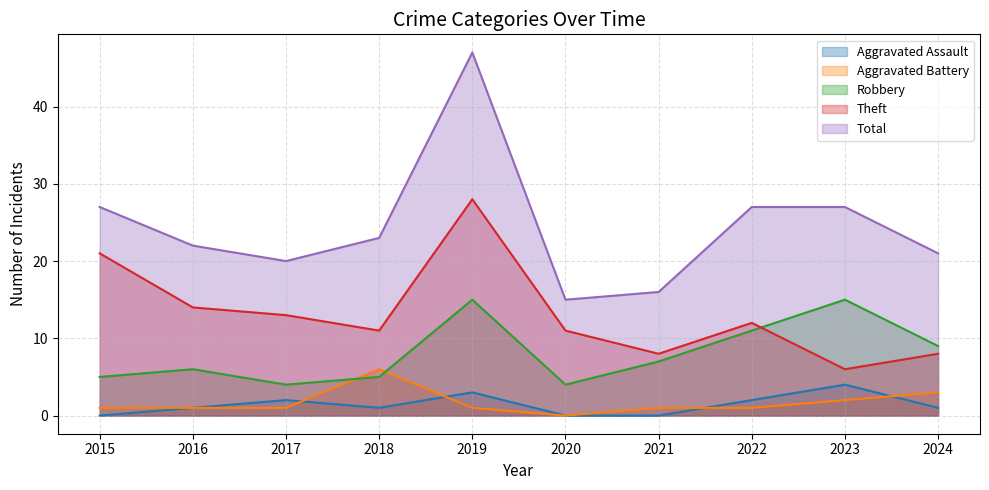

At how many categories does at least one series exceed 8?

10